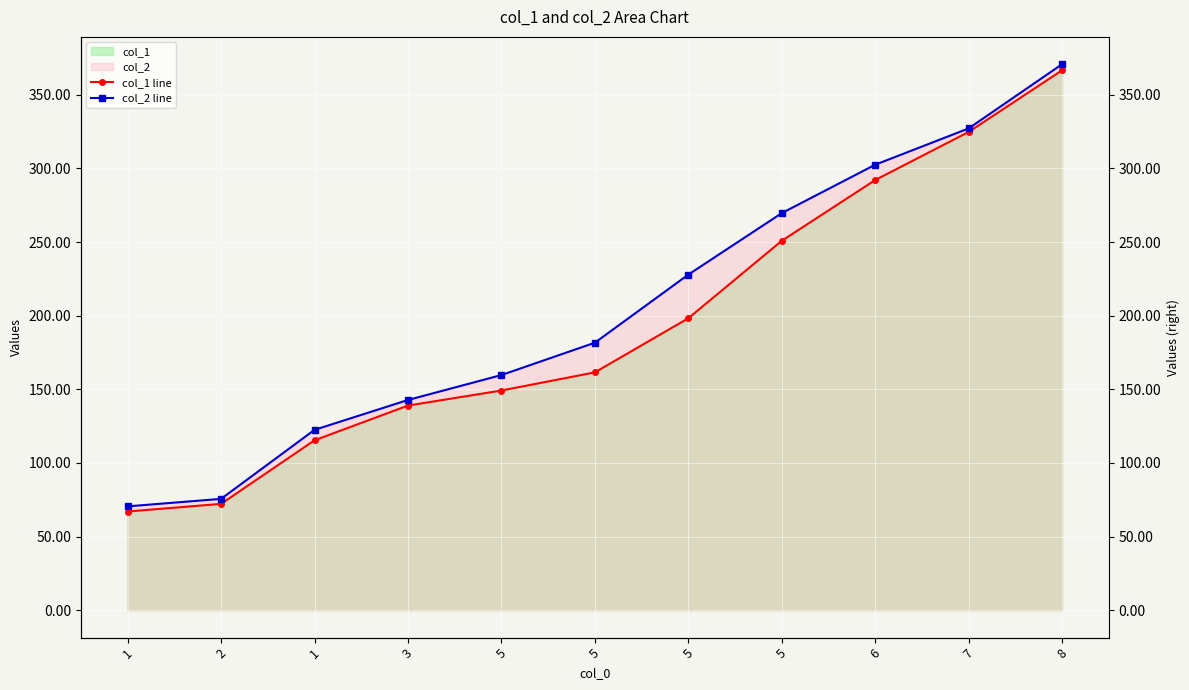

At which label does col_2 line reach its peak?

8